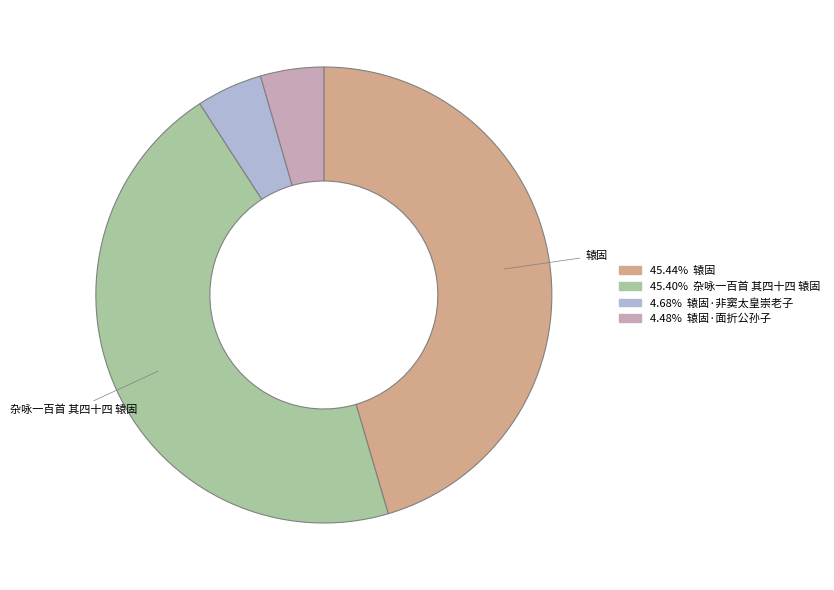

How many slices are in this pie chart?

4